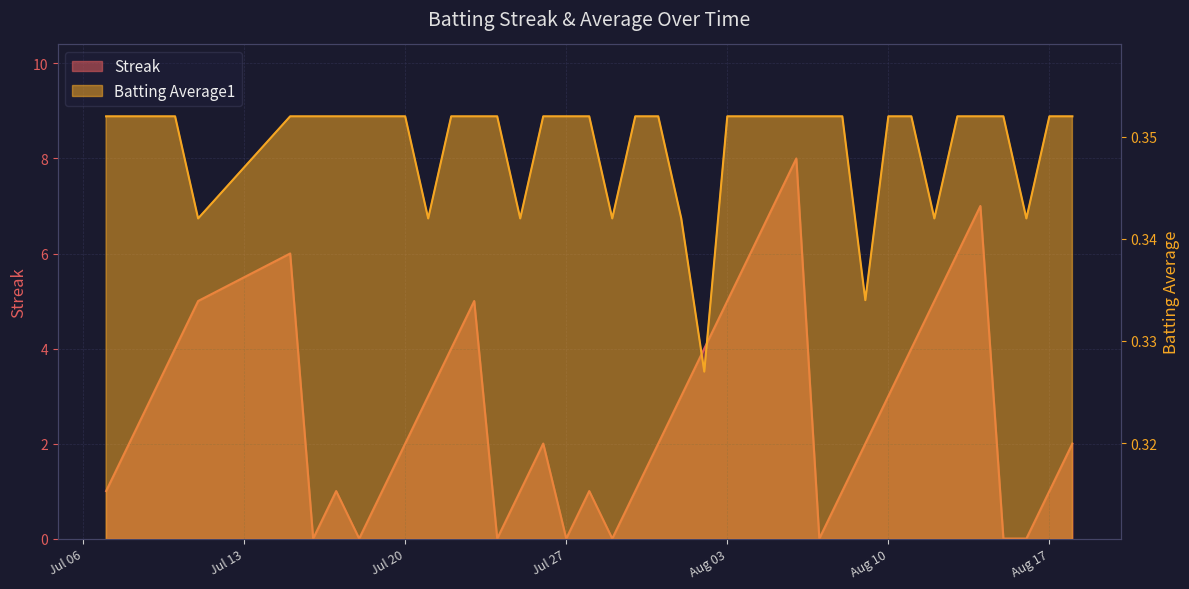

Which series has the largest total across all categories?

Streak